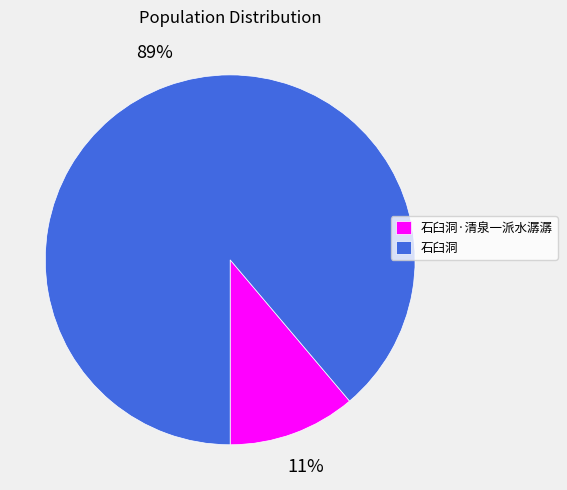

Which slice represents more than half of the pie?

石臼洞